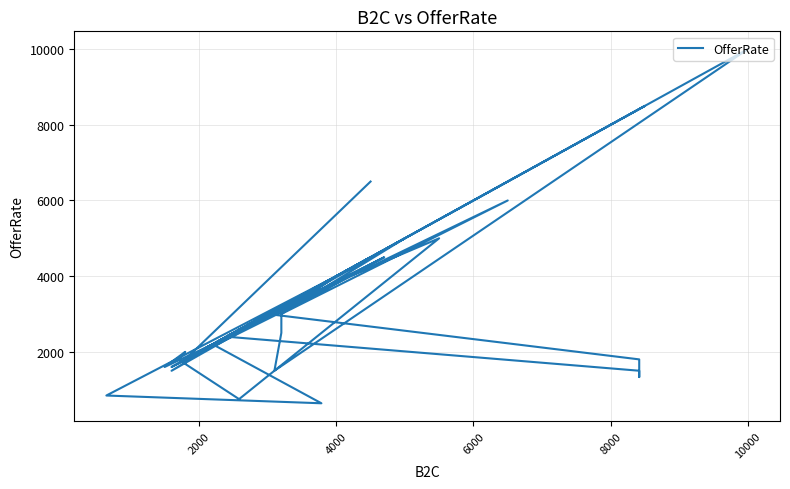

How many points are higher than both their immediate neighbors (excluding endpoints)?

11